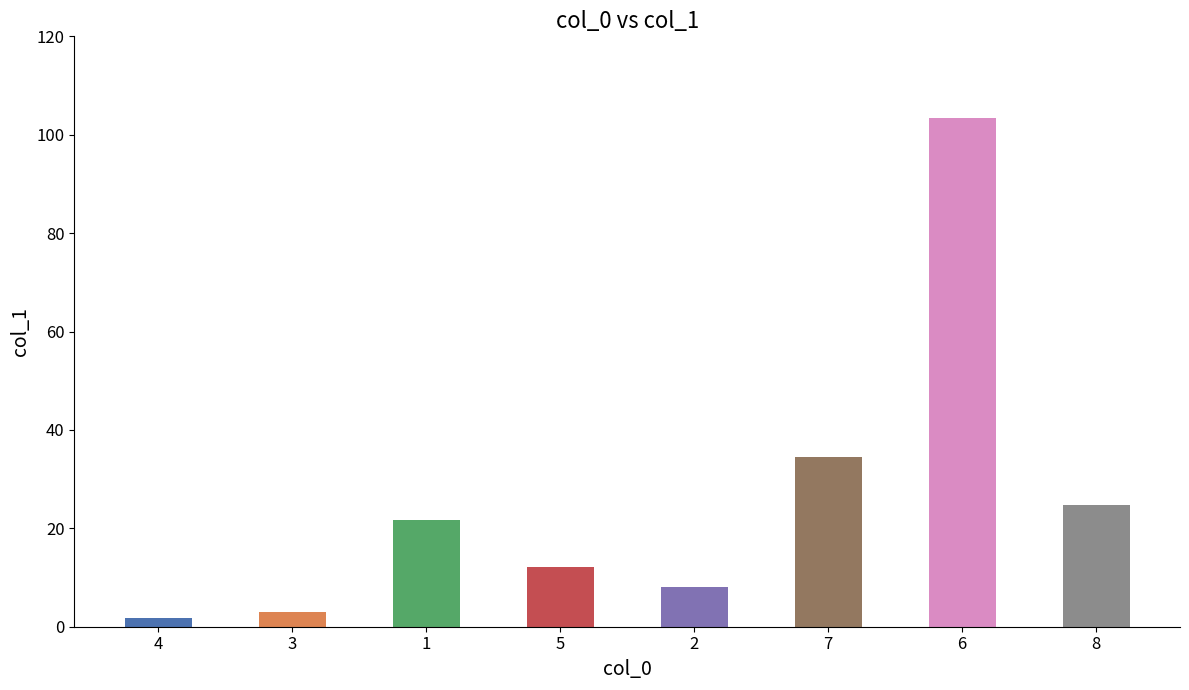

Reading left to right, list all the values displayed in this chart.

4=1.7	3=3.0	1=21.6	5=12.2	2=8.1	7=34.4	6=103.4	8=24.7